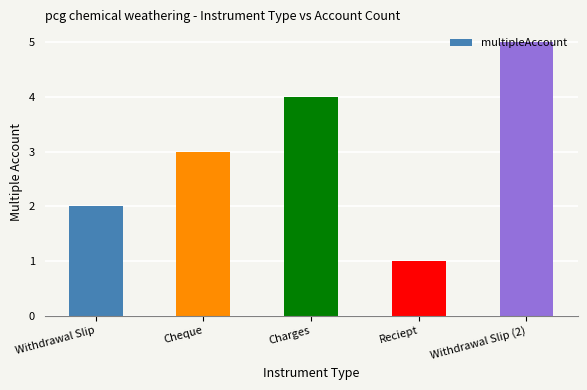

Which has a higher value, Charges or Withdrawal Slip?

Charges